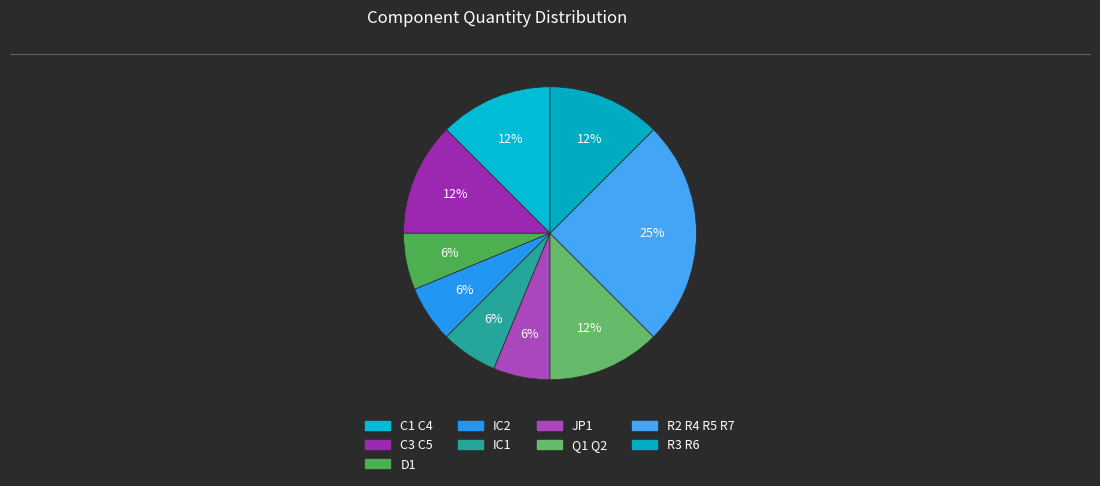

To the nearest percent, what is the difference between the largest and smallest slice percentages?

19%